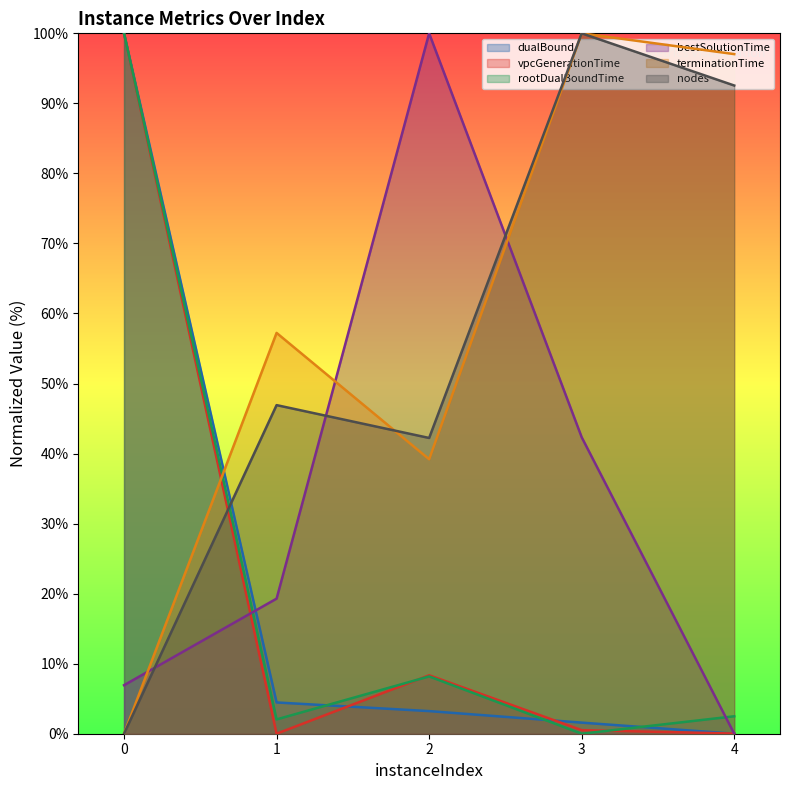

Reading left to right, extract all data points from this chart.

dualBound: 0=100.0	1=4.5	2=3.2	3=1.6	4=0.0
vpcGenerationTime: 0=100.0	1=0.0	2=8.3	3=0.5	4=0.0
rootDualBoundTime: 0=100.0	1=2.0	2=8.2	3=0.0	4=2.5
bestSolutionTime: 0=6.9	1=19.3	2=100.0	3=42.3	4=0.0
terminationTime: 0=0.0	1=57.2	2=39.2	3=100.0	4=97.0
nodes: 0=0.0	1=46.9	2=42.2	3=100.0	4=92.5